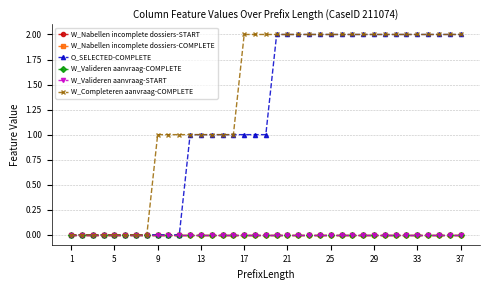

What is the greatest value displayed?

2